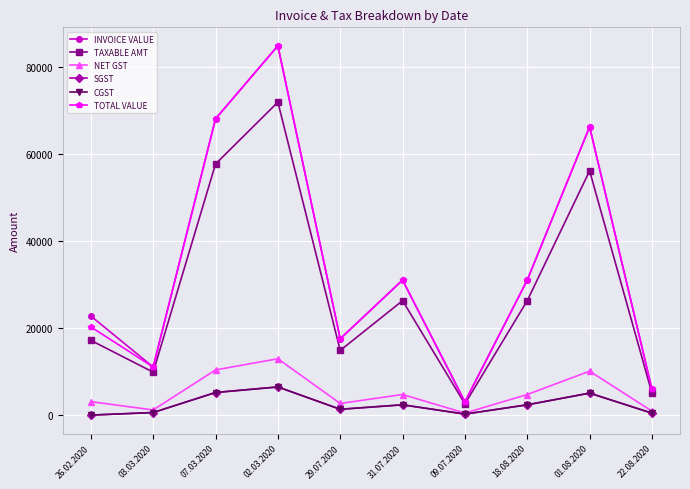

Where is SGST nearest to the value 3240?

31.07.2020